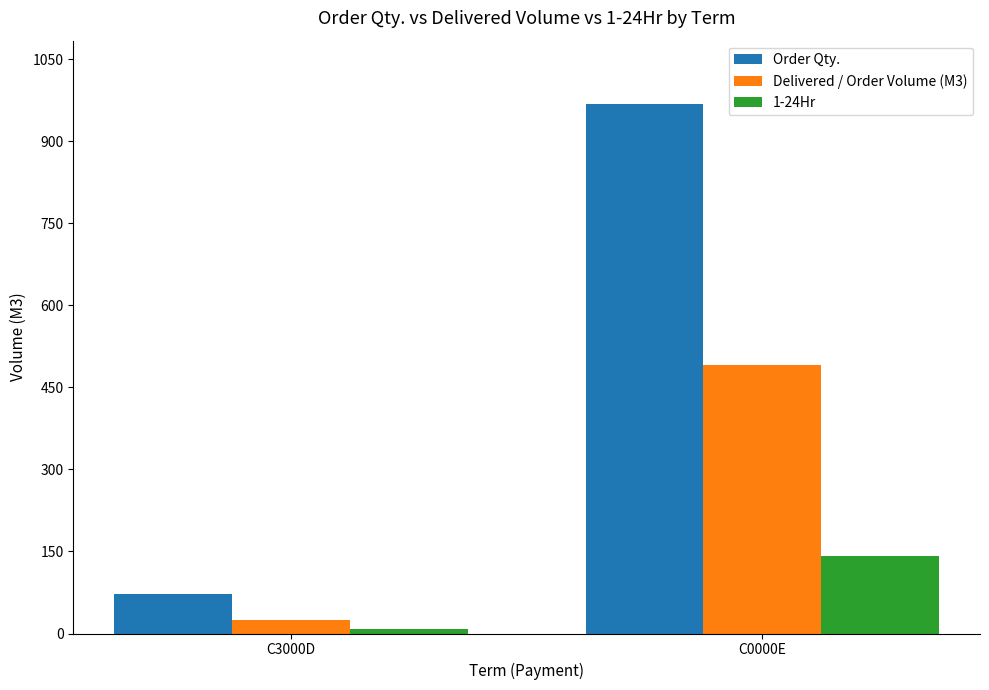

Reading left to right, transcribe all the data shown in this chart.

Order Qty.: 72.0	967.5
Delivered / Order Volume (M3): 24.0	491.5
1-24Hr: 8.0	142.0